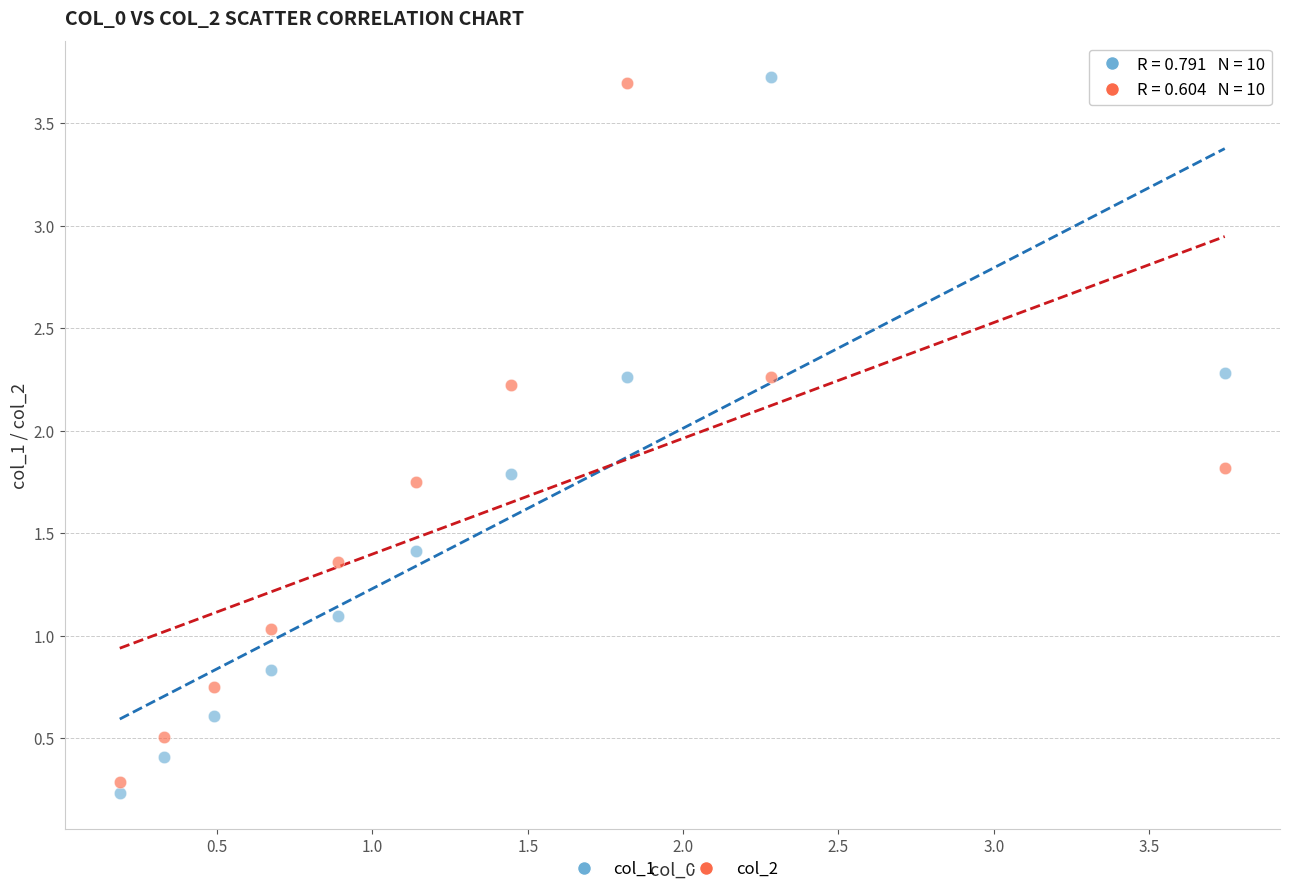

What are all the series names shown in the legend?

col_1, col_2